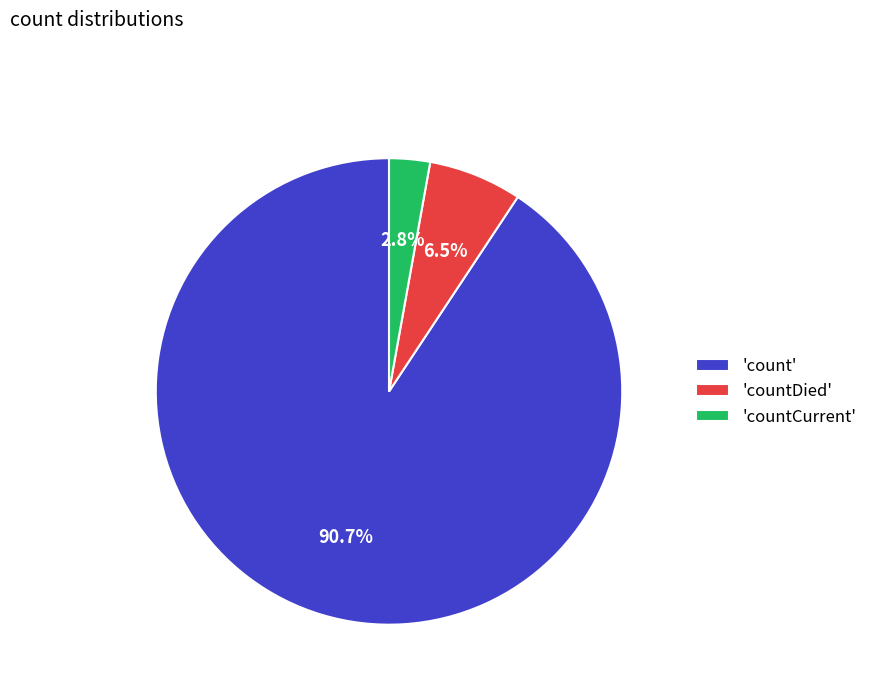

What is the majority slice?

'count'